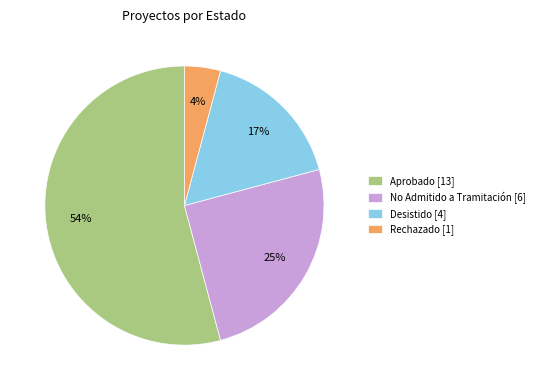

To the nearest percent, what portion does Rechazado represent?

4%